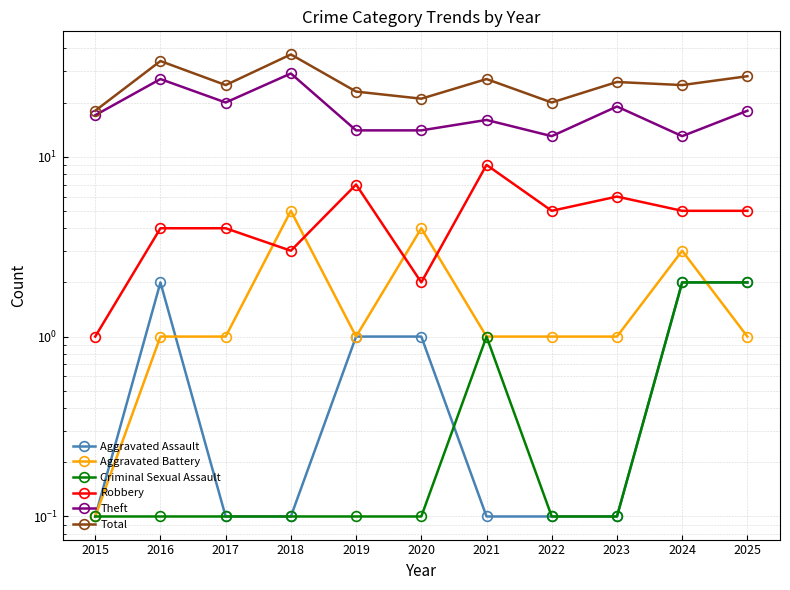

How many distinct data groups are displayed?

6